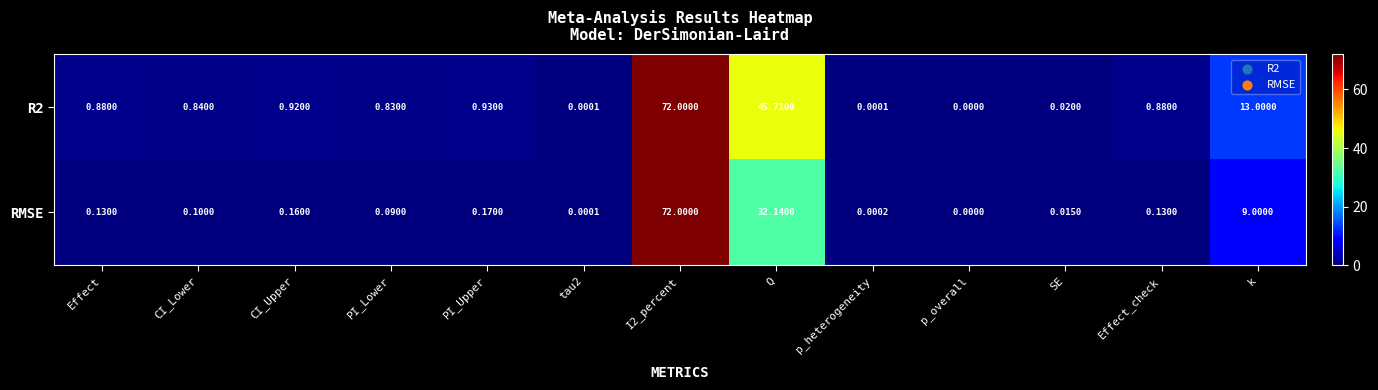

How many values in the RMSE series exceed 0?

12